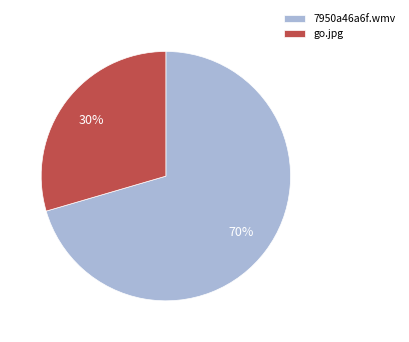

How many segments does this pie chart have?

2